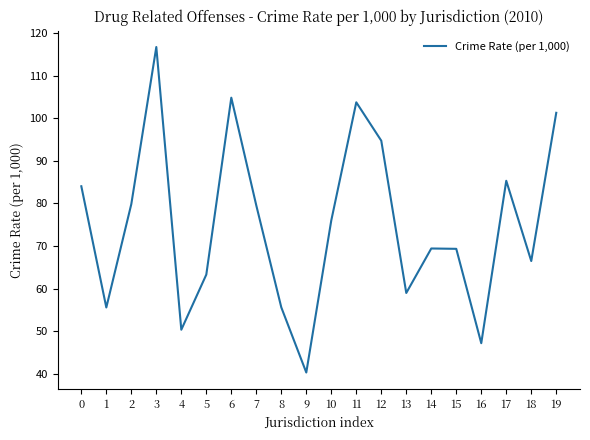

What is the difference between the maximum and minimum values?

76.5